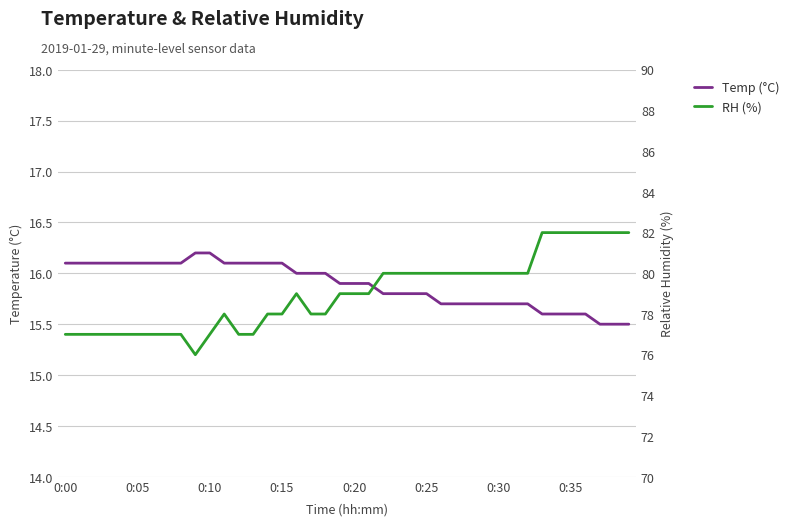

The value of RH (%) at 0:05 is 43.3. True or false?

False